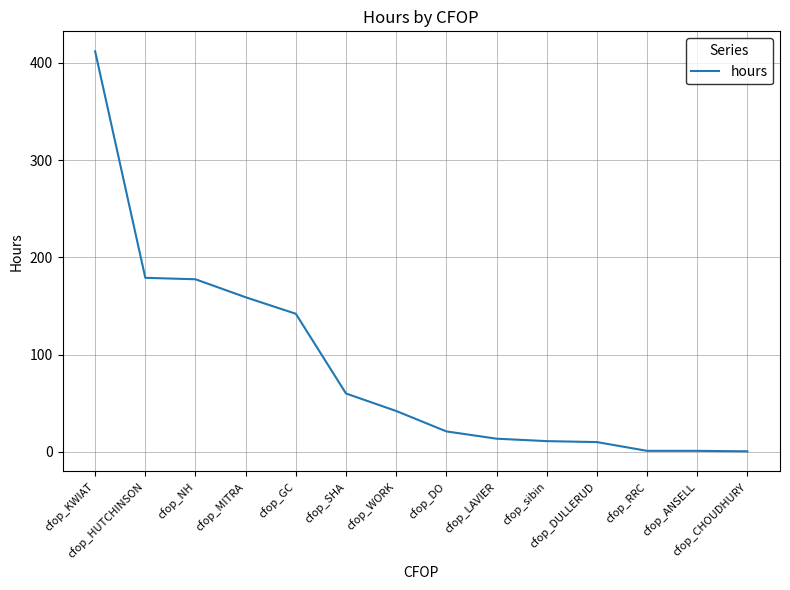

What is the sum of all values?

1229.5